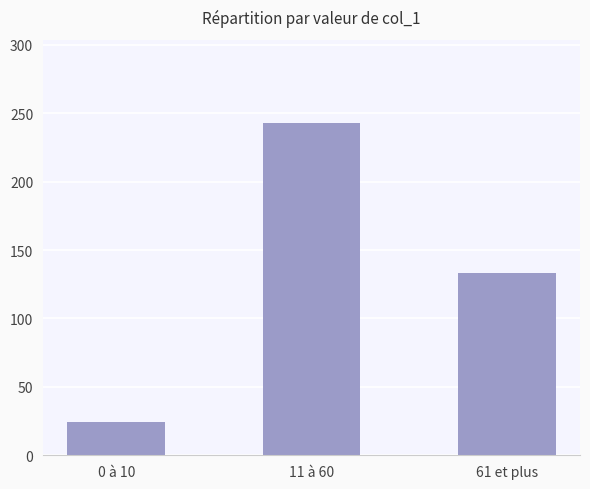

Where is the data nearest to the value 133?

61 et plus